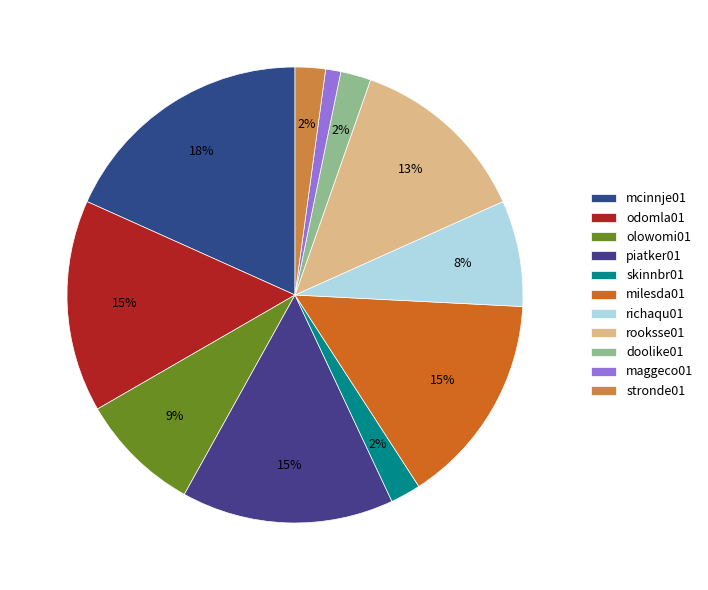

What percentage do mcinnje01 and maggeco01 together represent?

19.4%